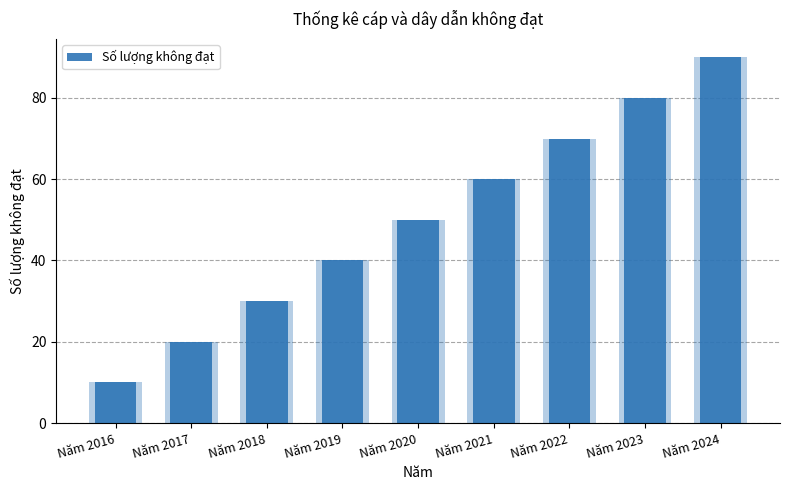

At which label is the value closest to 50?

Năm 2020